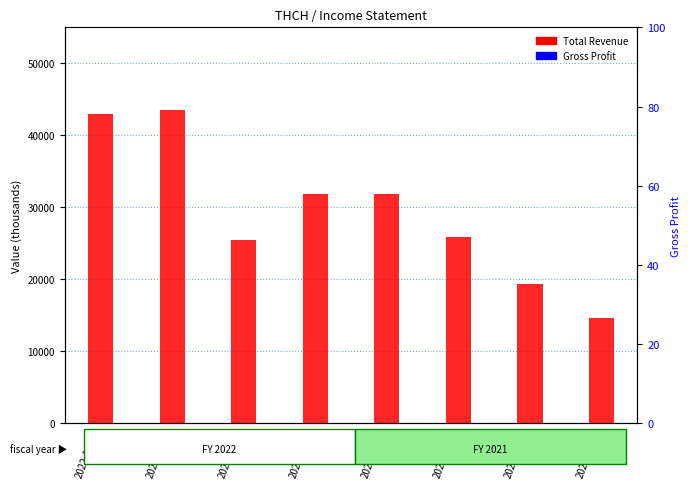

What are all the series names shown in the legend?

Total Revenue, Gross Profit